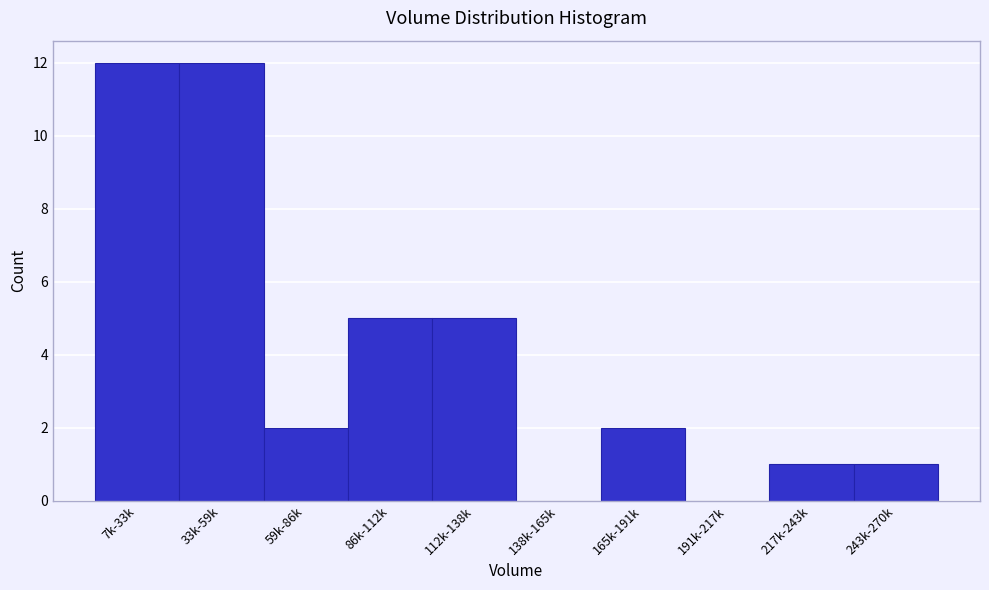

Reading left to right, extract all data points from this chart.

7k-33k=12	33k-59k=12	59k-86k=2	86k-112k=5	112k-138k=5	138k-165k=0	165k-191k=2	191k-217k=0	217k-243k=1	243k-270k=1